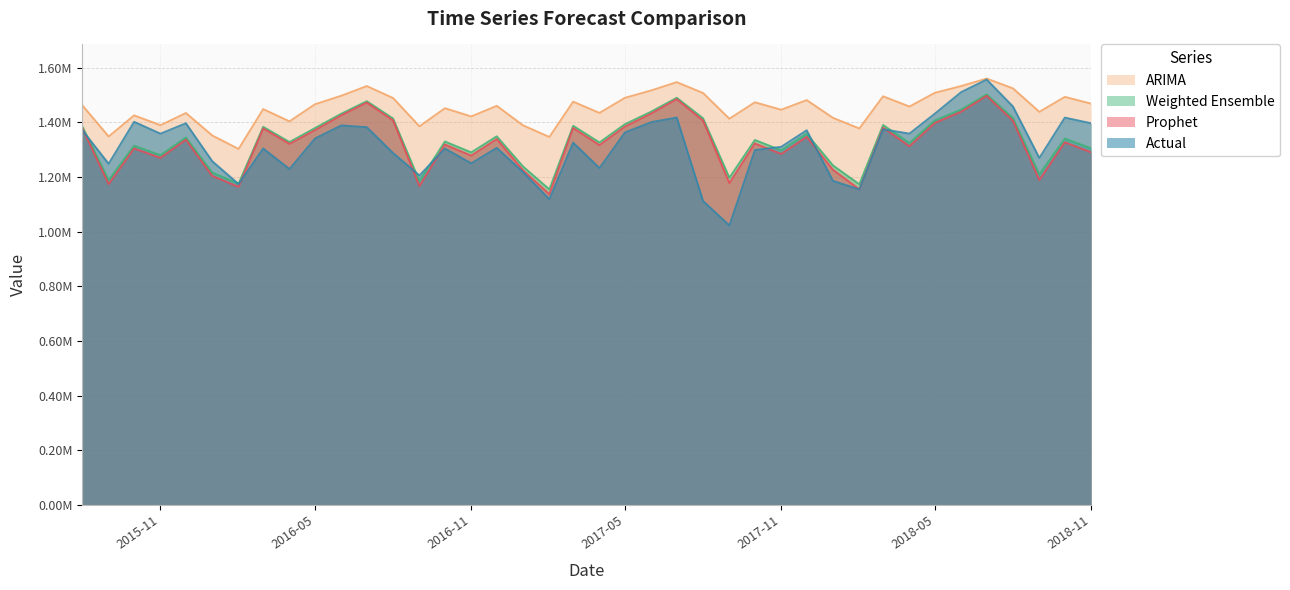

True or false: actual and arima intersect in this chart.

False